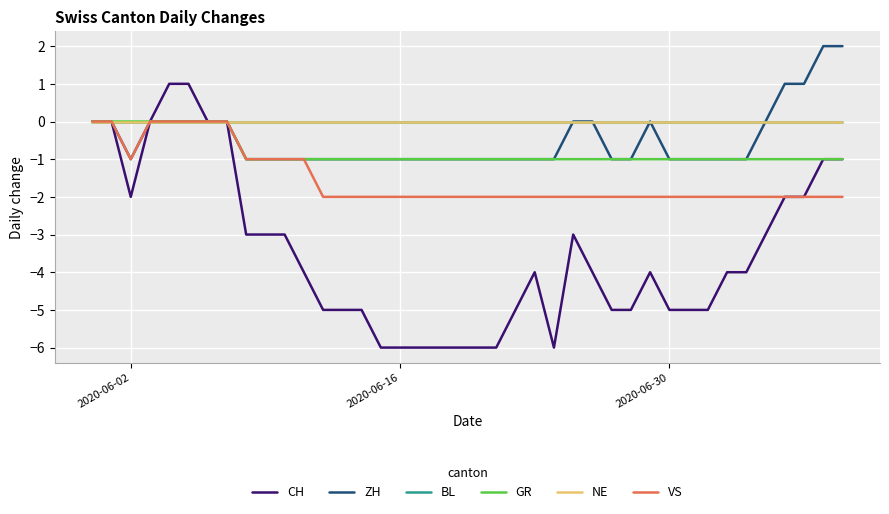

True or false: VS and GR intersect in this chart.

False